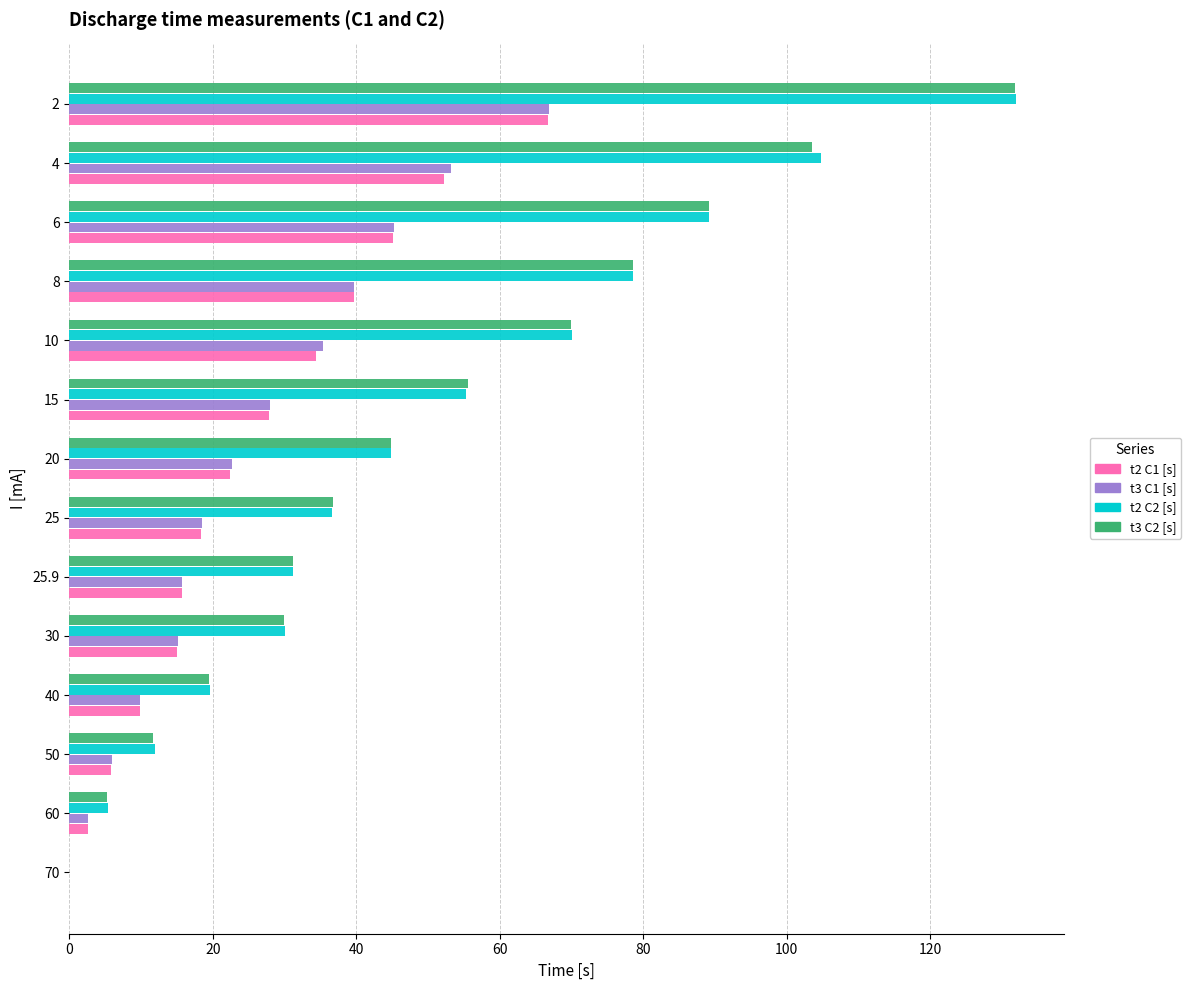

Between 25.9 and 6, which series saw the biggest shift?

t2 C2 [s]